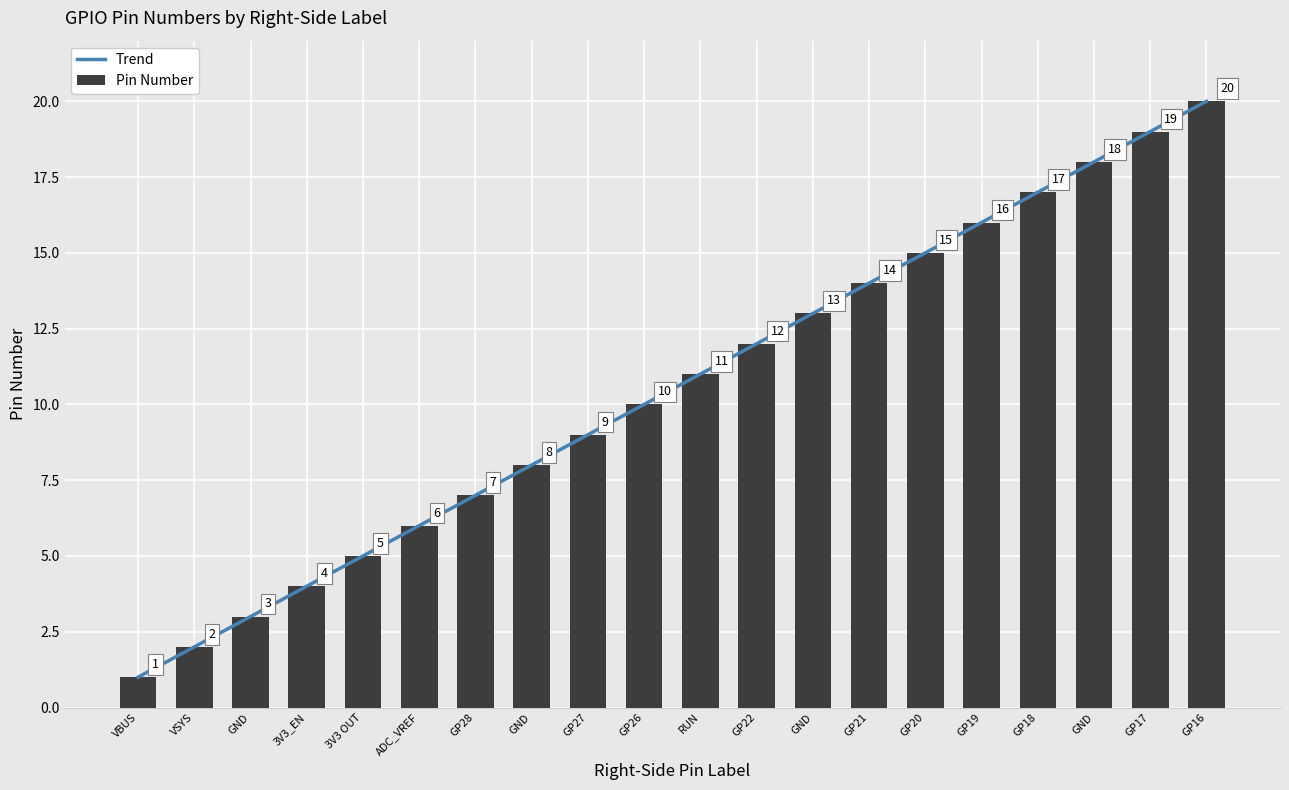

Rank the categories by value from highest to lowest.

GP16, GP17, GND, GP18, GP19, GP20, GP21, GND, GP22, RUN, GP26, GP27, GND, GP28, ADC_VREF, 3V3 OUT, 3V3_EN, GND, VSYS, VBUS